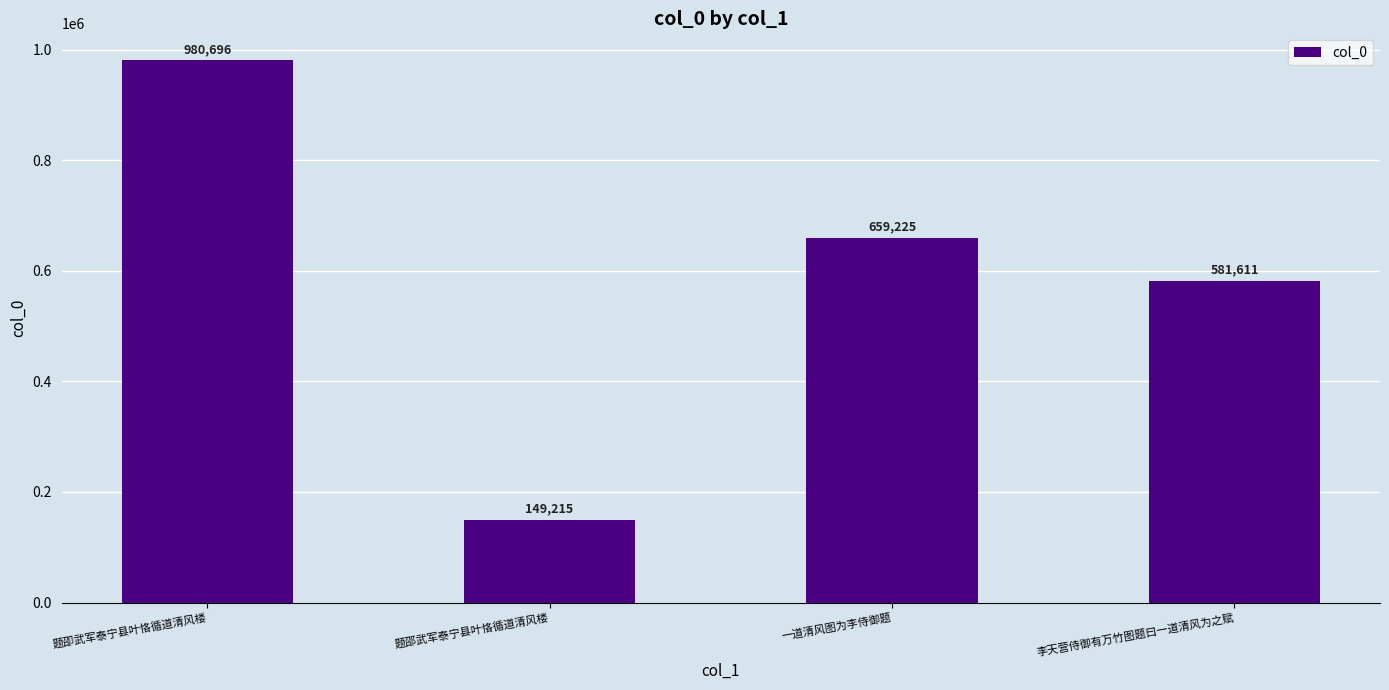

Approximately how many times larger is the value at 题卲武军泰宁县叶恪循道清风楼 compared to 题邵武军泰宁县叶恪循道清风楼?

6.6